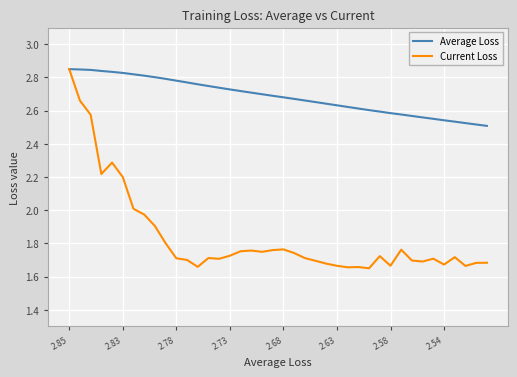

Rank the series by their average value, from lowest to highest.

Current Loss, Average Loss